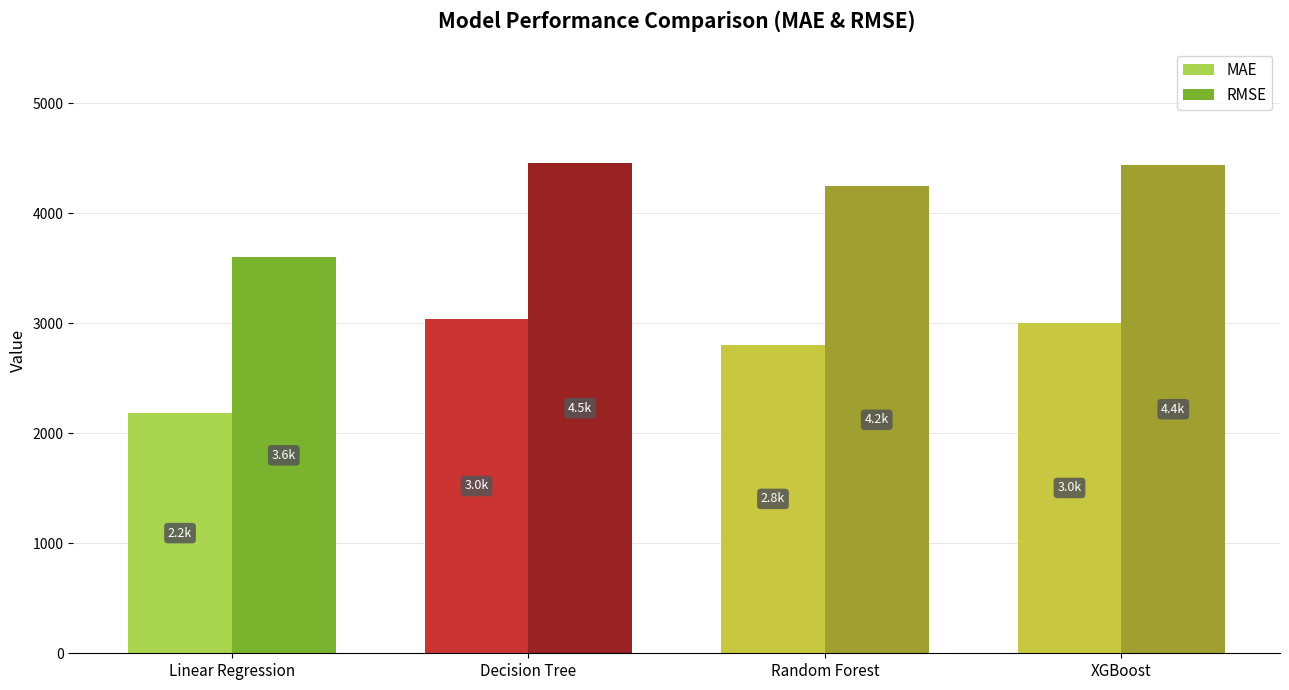

How many distinct data groups are displayed?

2